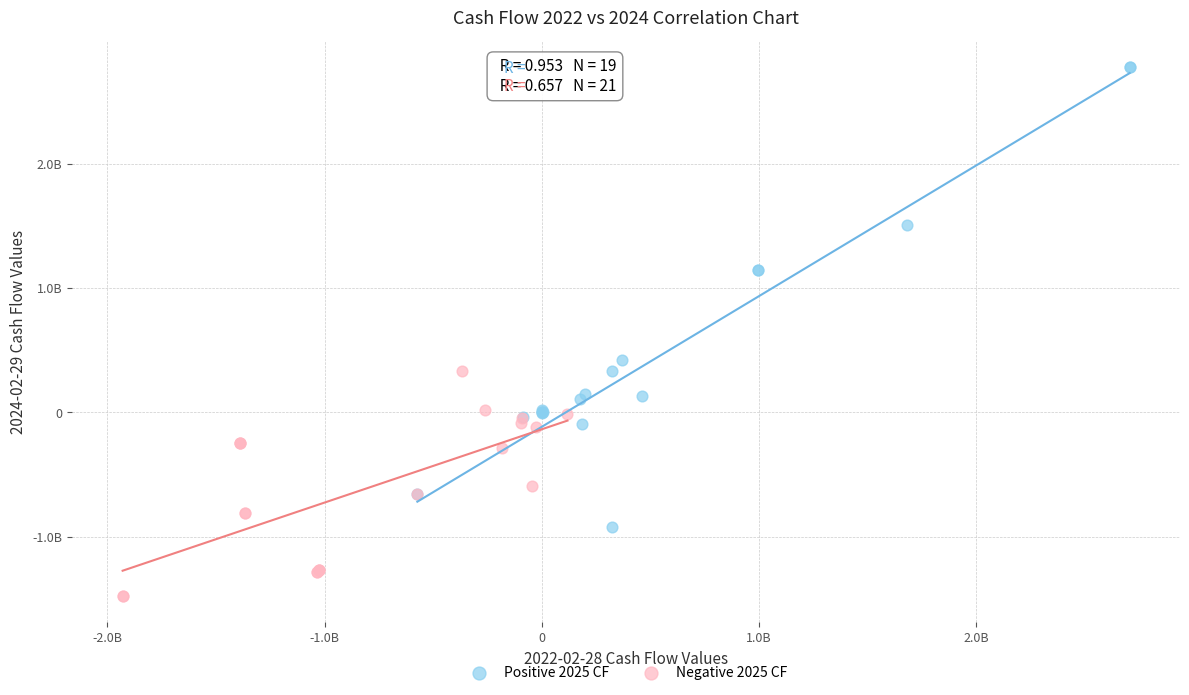

Which series contains the highest Y value?

Positive 2025 CF